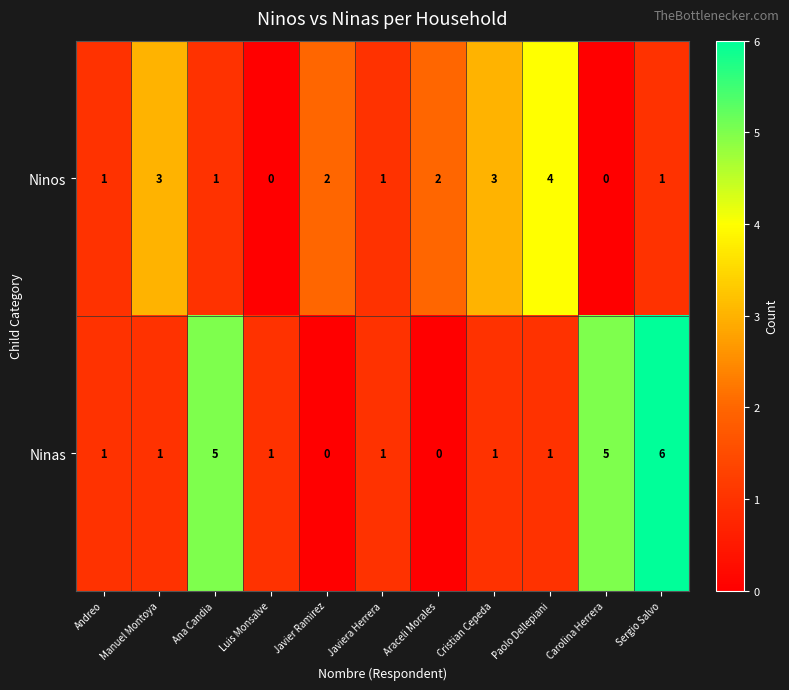

Rank the series by their maximum value, from highest to lowest.

Ninas, Ninos